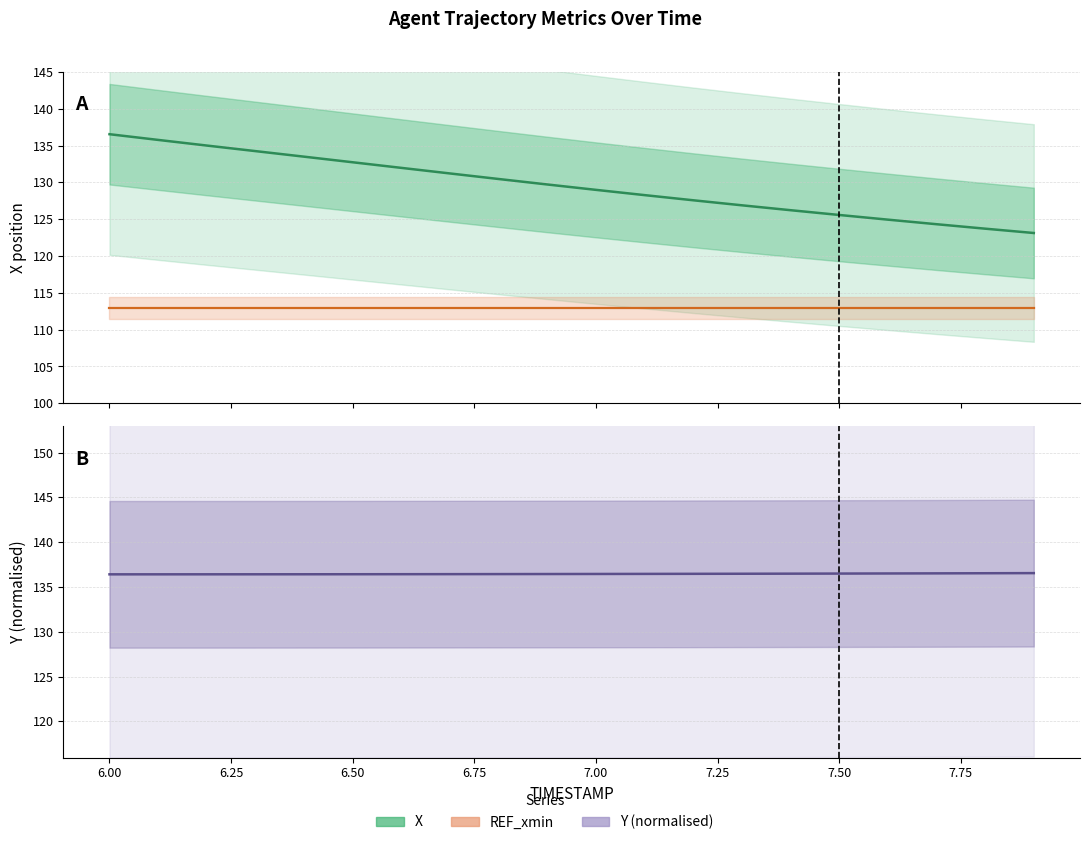

How many intersections are there between X and Y (normalised)?

1